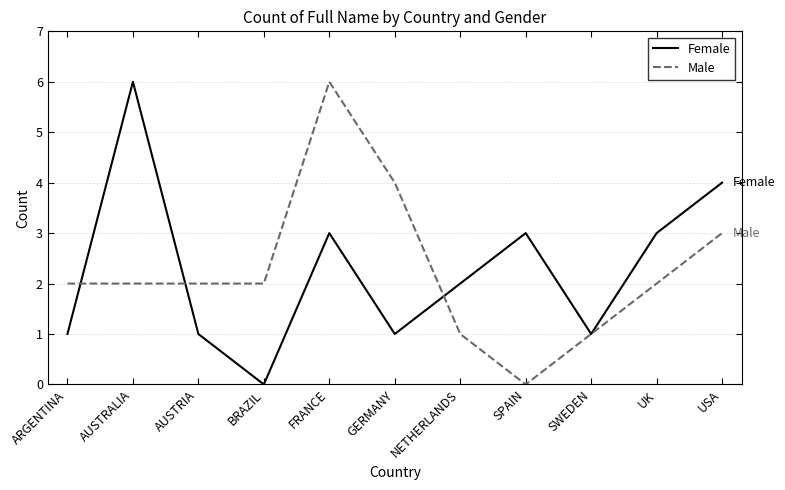

Rank the series at ARGENTINA from highest to lowest value.

Male, Female